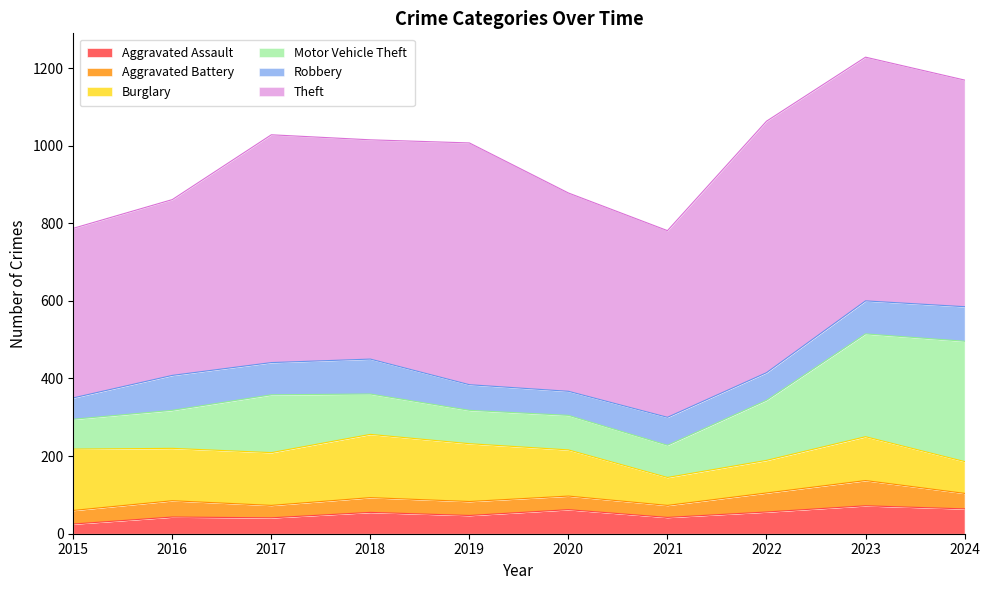

How many lines are shown in the chart?

6